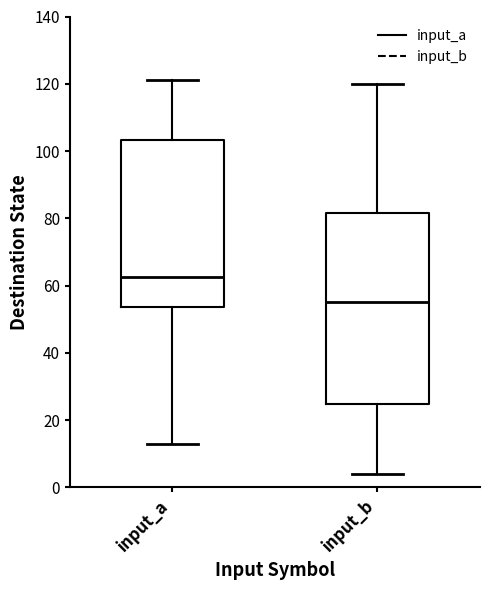

Which box has the highest median line?

input_a